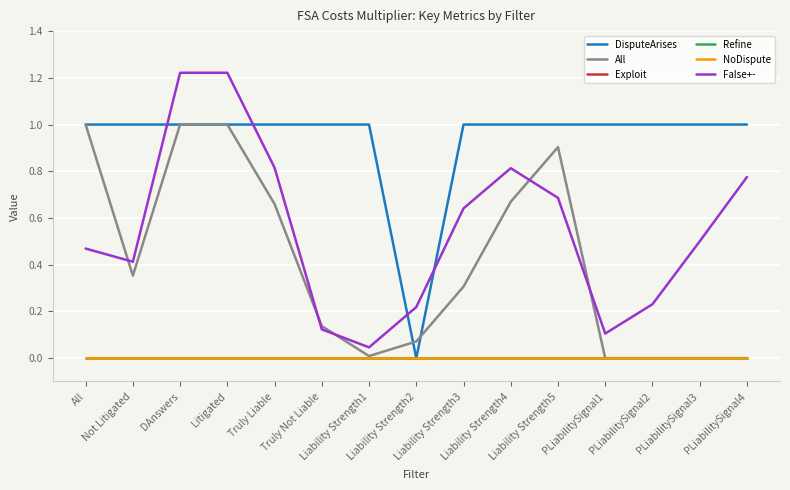

Does the chart have visible grid lines?

Yes